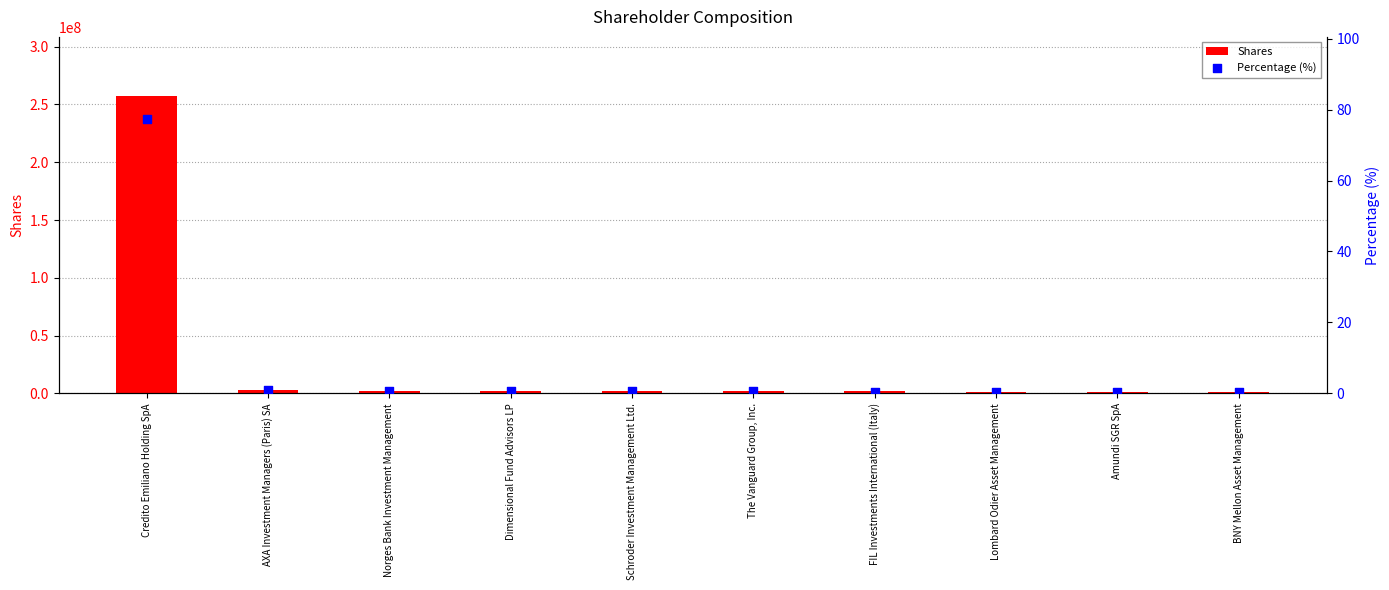

Which series reaches the minimum Y coordinate?

Percentage (%)